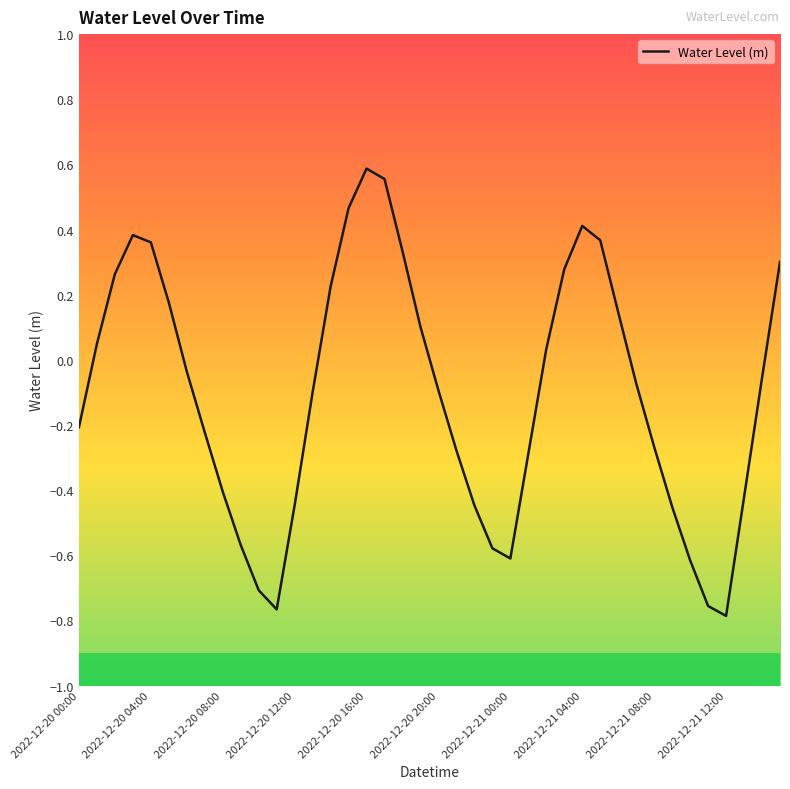

What is the difference between the maximum and minimum values?

1.4